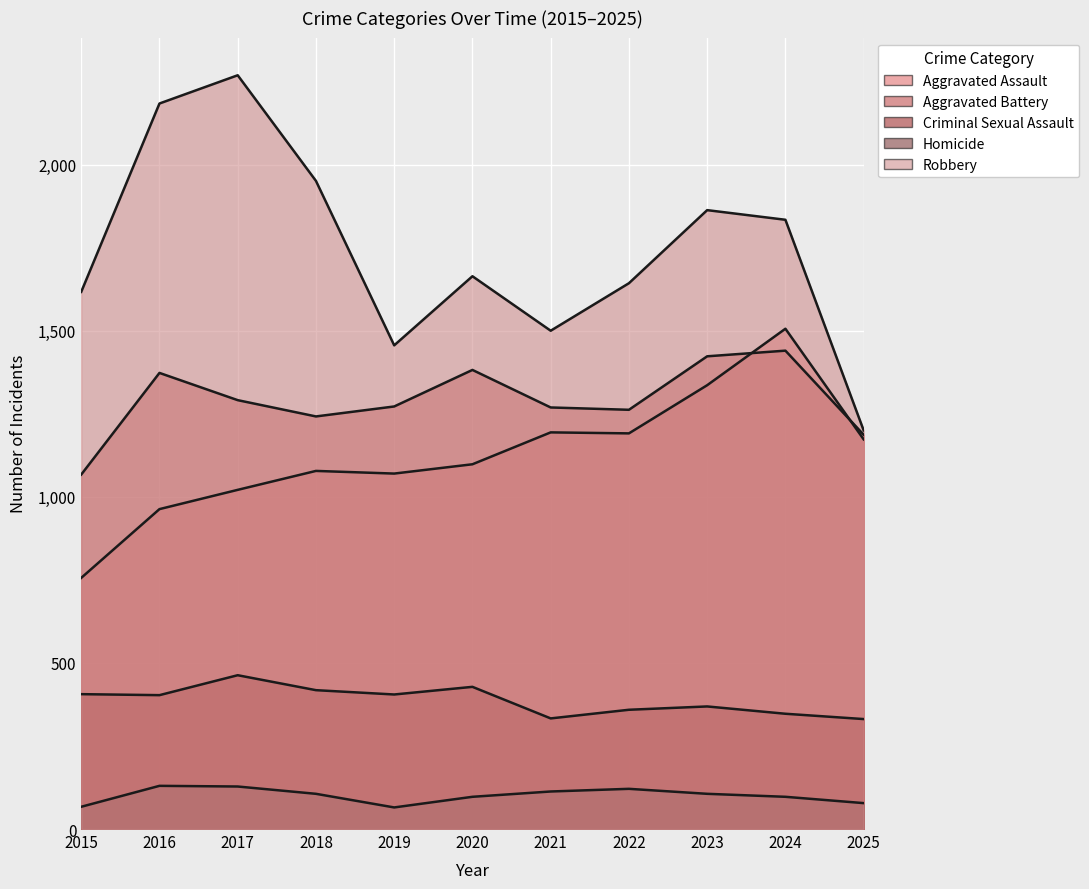

How many series are shown in this chart?

5